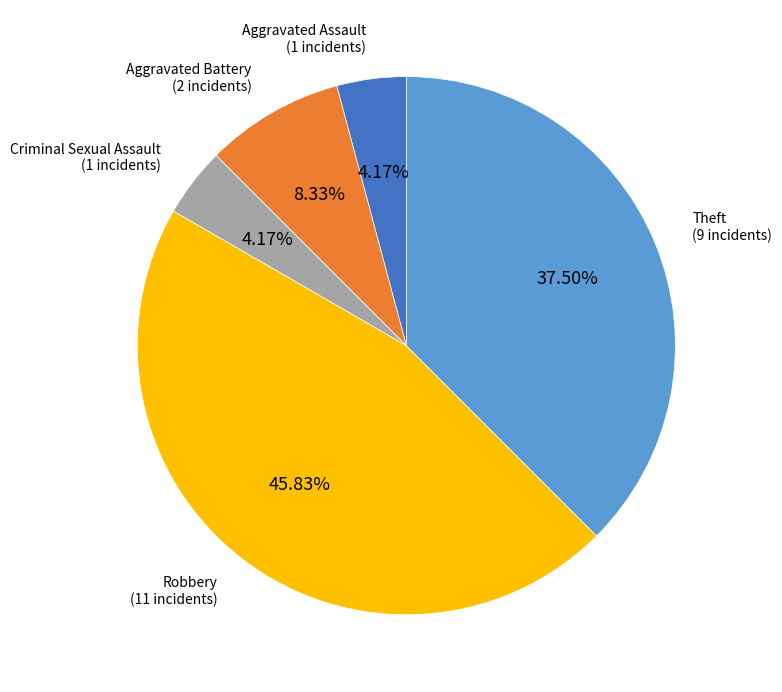

Does any single category account for the majority?

No